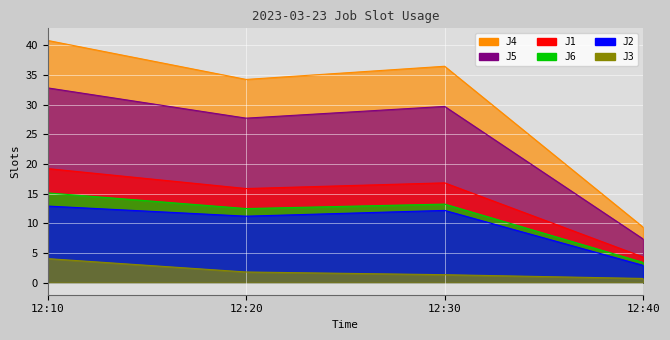

True or false: J1 has more than 2 interior local peaks.

False